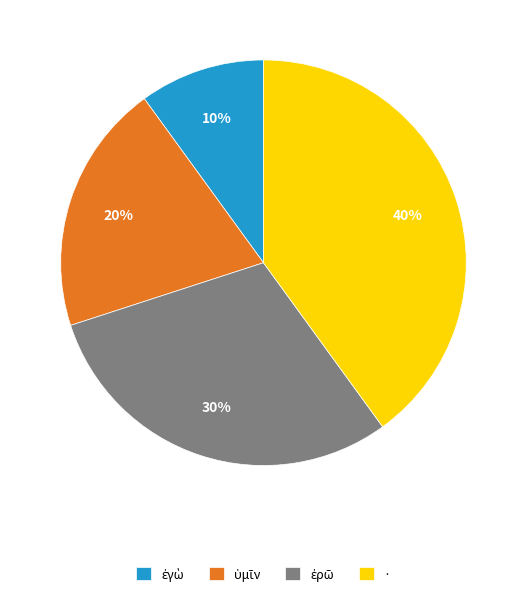

How many segments does this pie chart have?

4